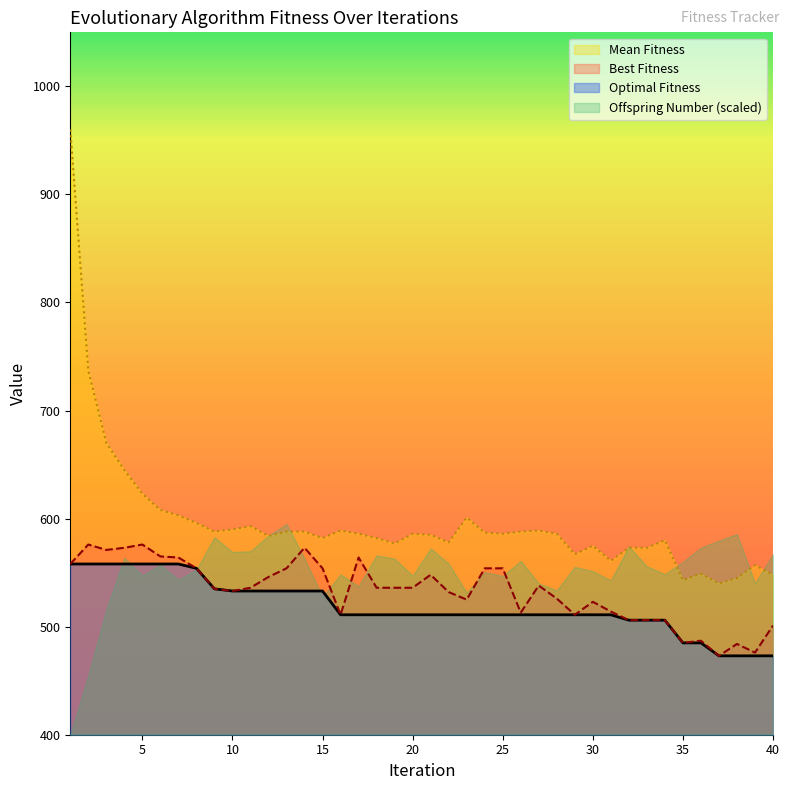

What is the value of the Mean Fitness point at the 25th from the left?

586